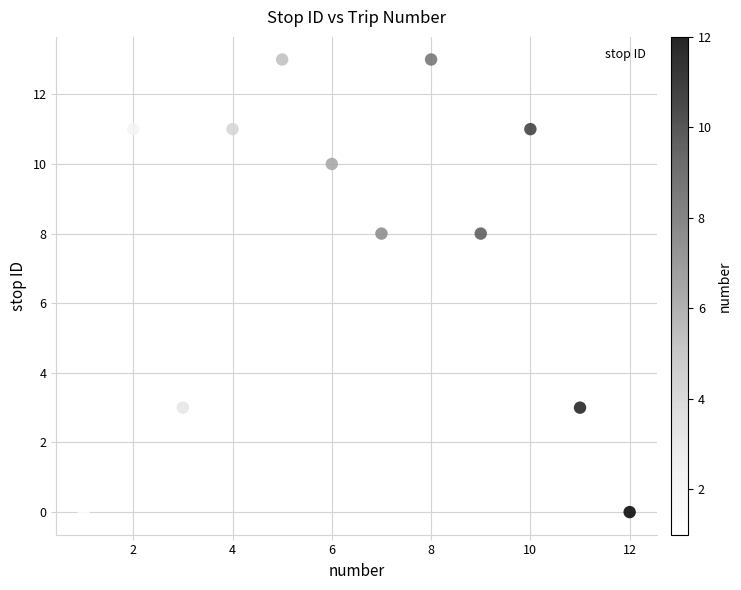

What is the average Y value?

8